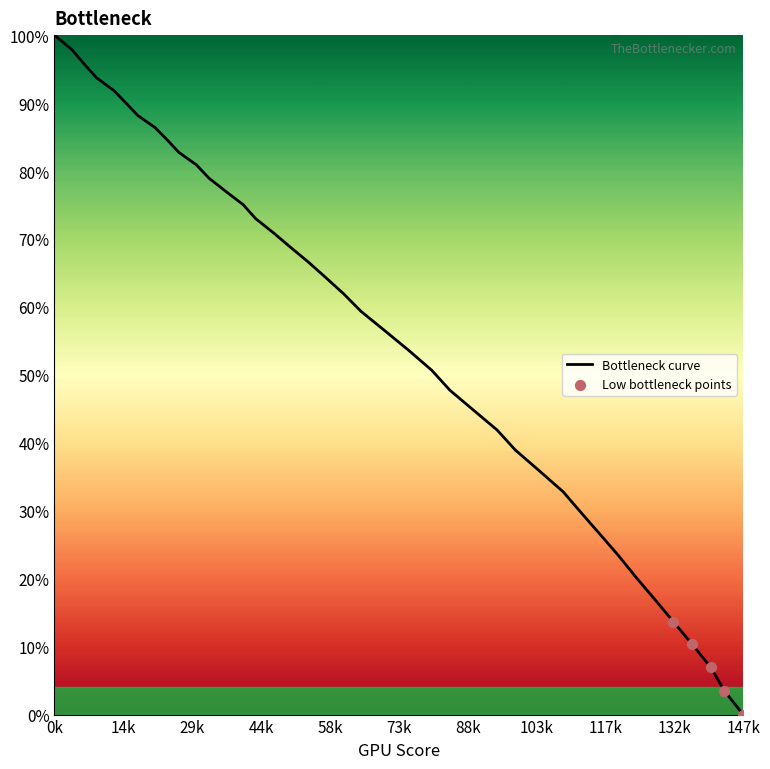

What is the difference between the maximum and minimum values?

100.0